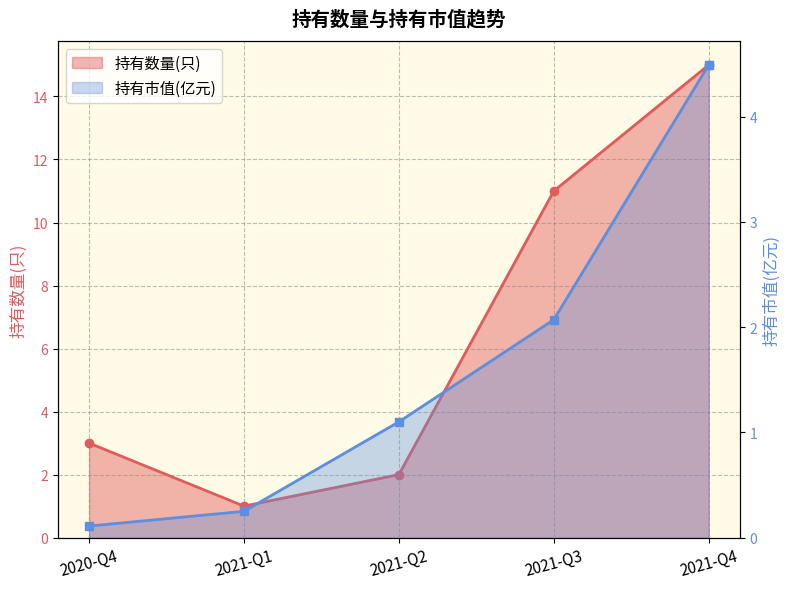

What is the total value across all series at 2021-Q4?

19.5